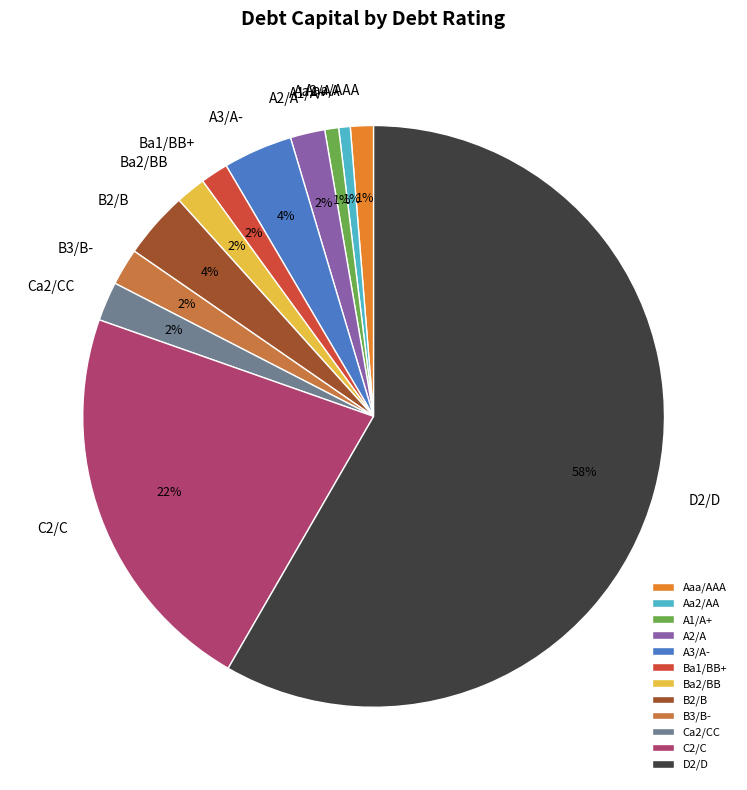

Which slice is the largest?

D2/D